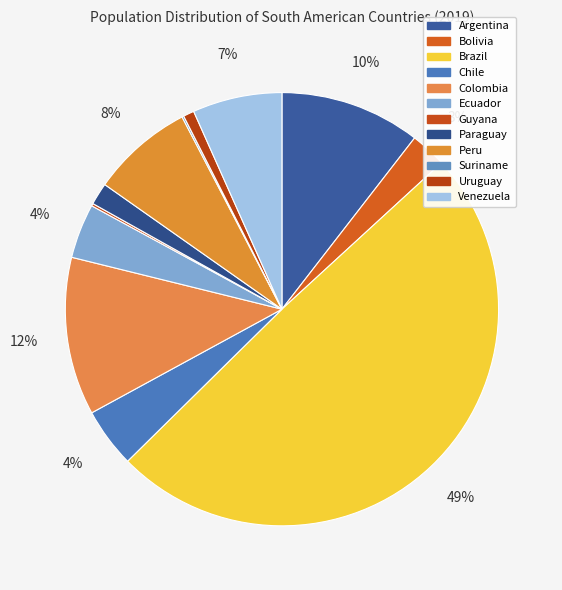

Rank the categories by value from highest to lowest.

Brazil, Colombia, Argentina, Peru, Venezuela, Chile, Ecuador, Bolivia, Paraguay, Uruguay, Guyana, Suriname